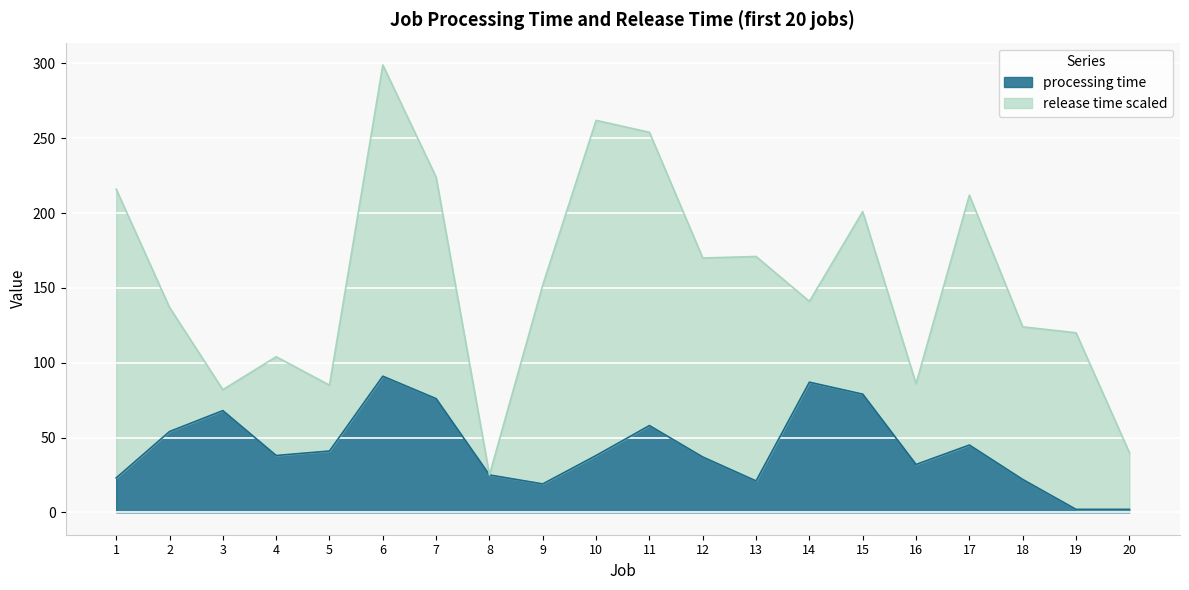

How many interior local valleys (lower than both neighbors) does the data have?

4